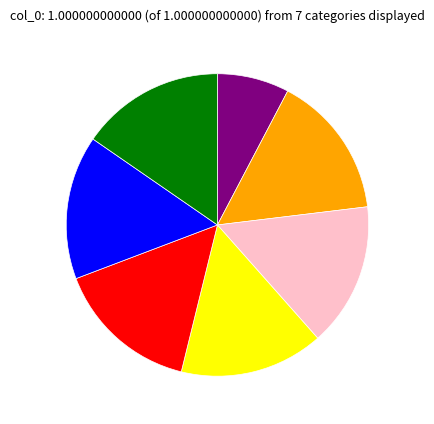

How many slices are in this pie chart?

7